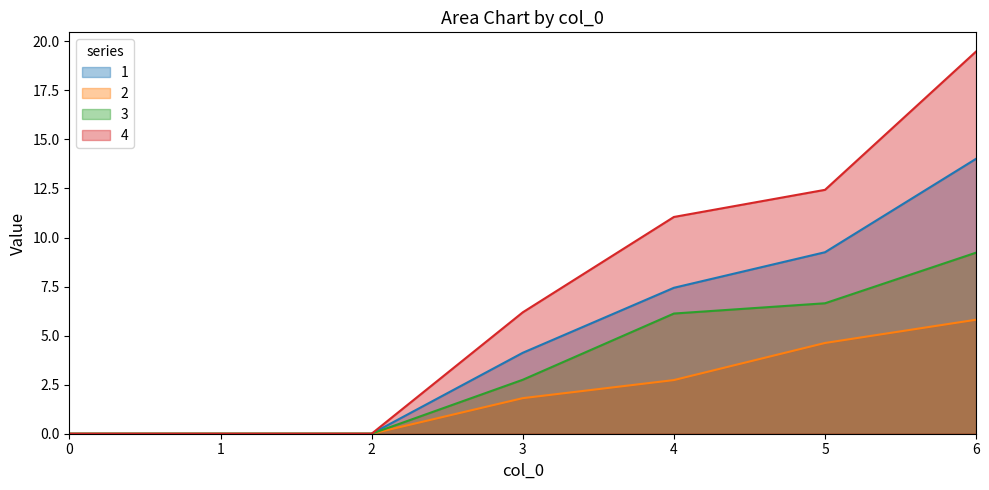

True or false: 1 and 3 cross at least once.

False